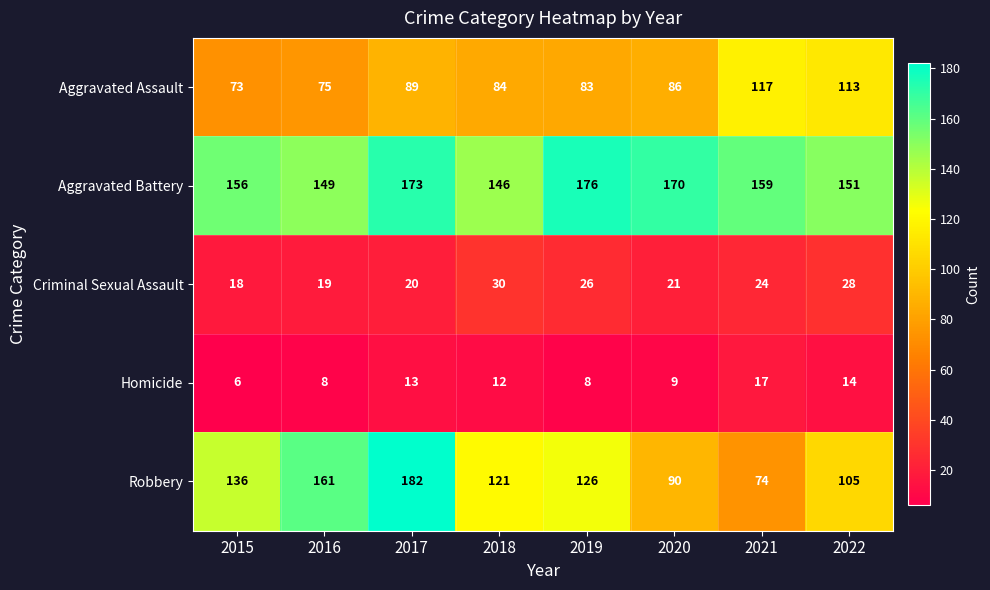

What is the difference between the maximum and minimum values in the Aggravated Battery series?

30